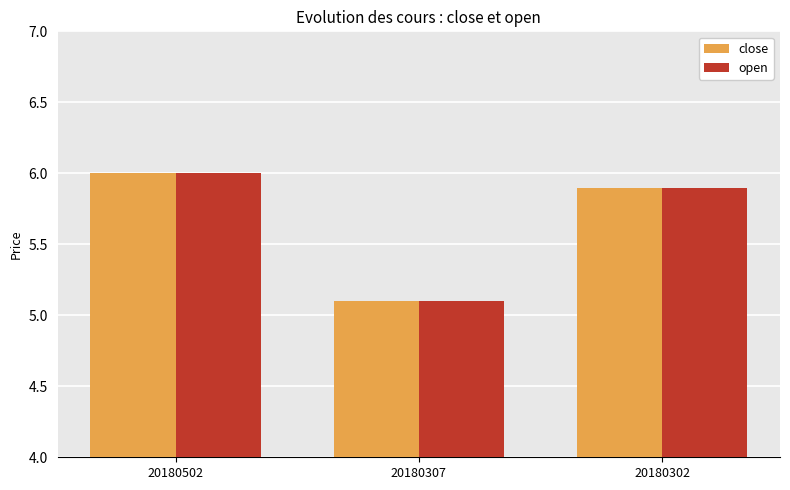

Count the number of data series in this chart.

2